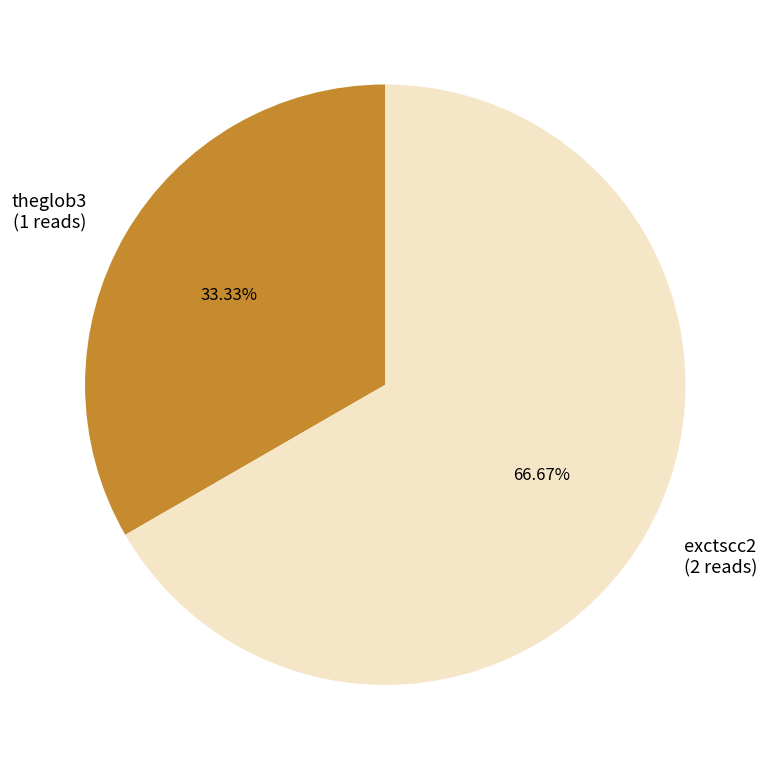

How many segments does this pie chart have?

2